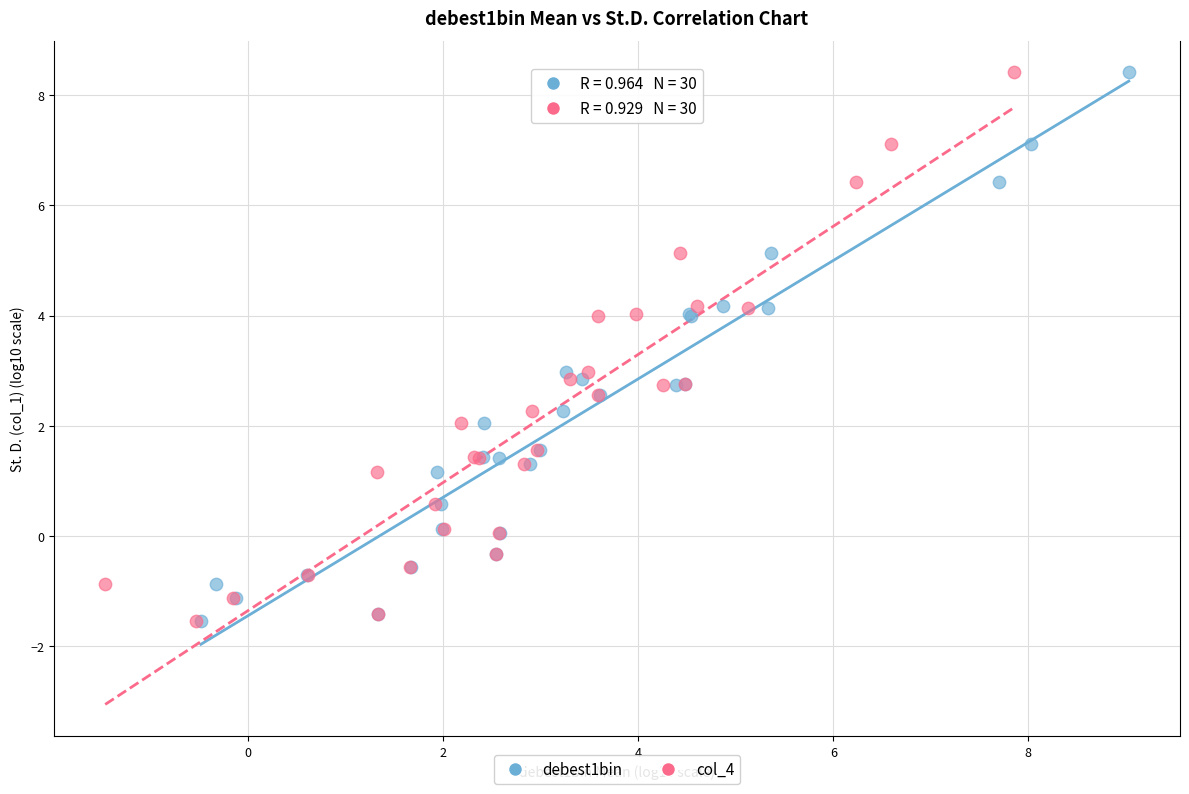

What are all the series names shown in the legend?

debest1bin, col_4